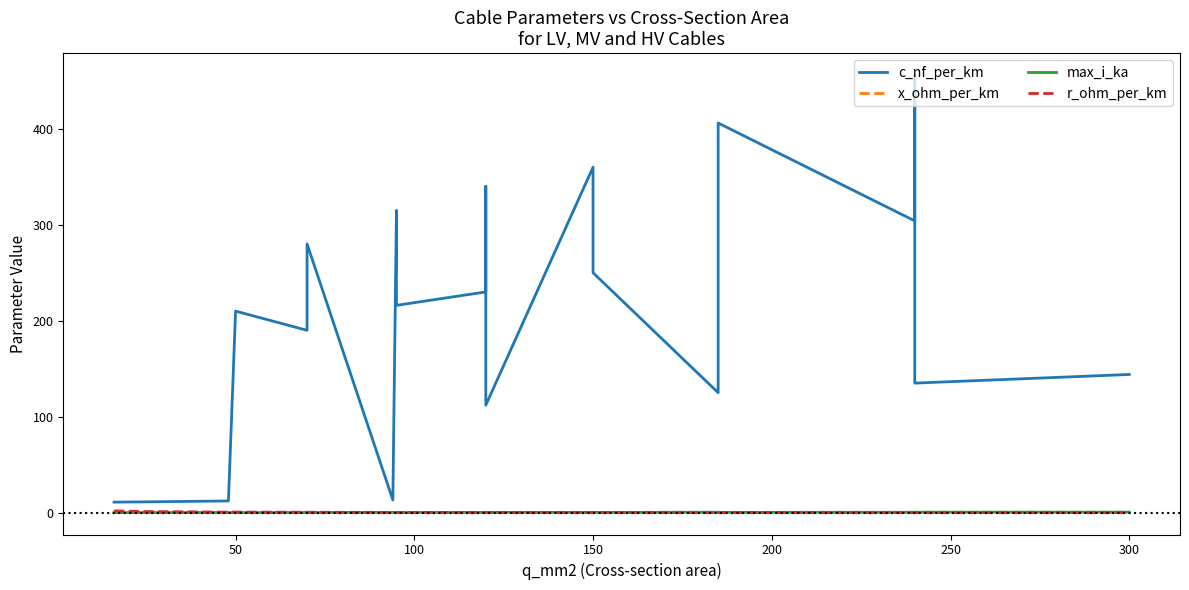

Reading right to left, extract all data points from this chart.

c_nf_per_km: 144.0	135.0	456.0	304.0	406.0	273.0	125.0	250.0	261.0	360.0	112.0	264.0	340.0	230.0	216.0	315.0	13.2	280.0	190.0	210.0	12.2	11.2	11.0
x_ohm_per_km: 0.1	0.1	0.1	0.1	0.1	0.1	0.2	0.1	0.1	0.1	0.2	0.1	0.1	0.1	0.1	0.1	0.3	0.1	0.1	0.1	0.3	0.3	0.3
max_i_ka: 0.6	0.5	0.4	0.4	0.4	0.4	0.5	0.3	0.3	0.3	0.4	0.2	0.3	0.3	0.3	0.2	0.3	0.2	0.2	0.1	0.2	0.1	0.1
r_ohm_per_km: 0.1	0.1	0.1	0.1	0.2	0.2	0.1	0.2	0.2	0.2	0.2	0.2	0.3	0.3	0.3	0.3	0.3	0.4	0.4	0.6	0.6	1.2	1.9